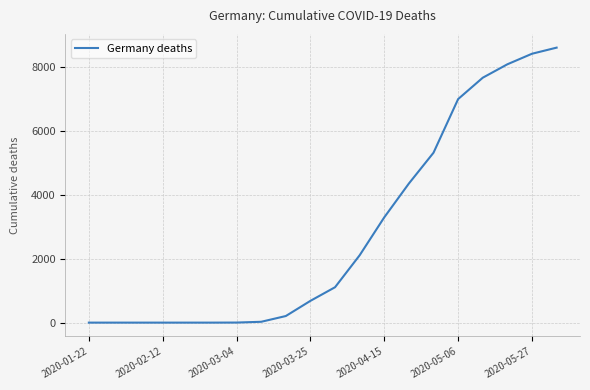

What is the difference between the maximum and minimum values?

8602